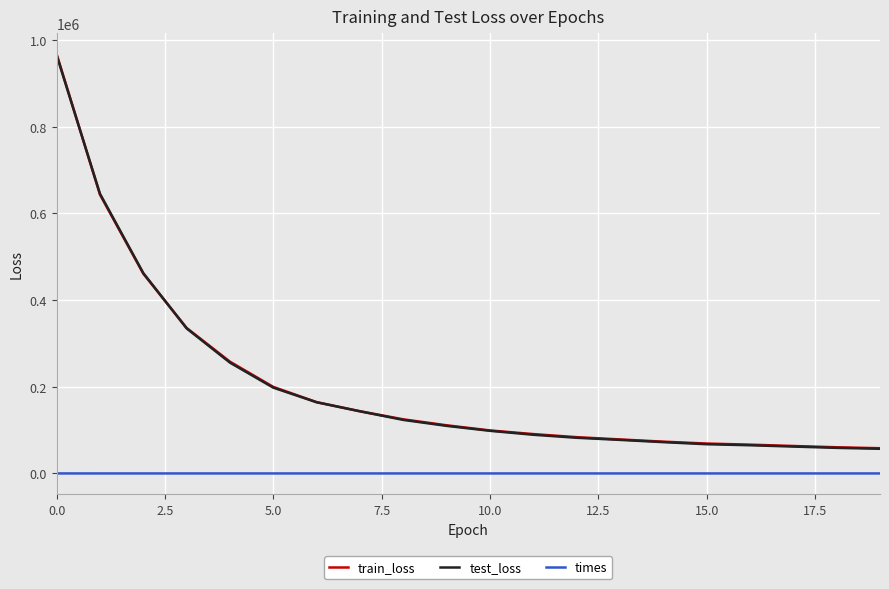

Which series has the widest spread of values?

train_loss